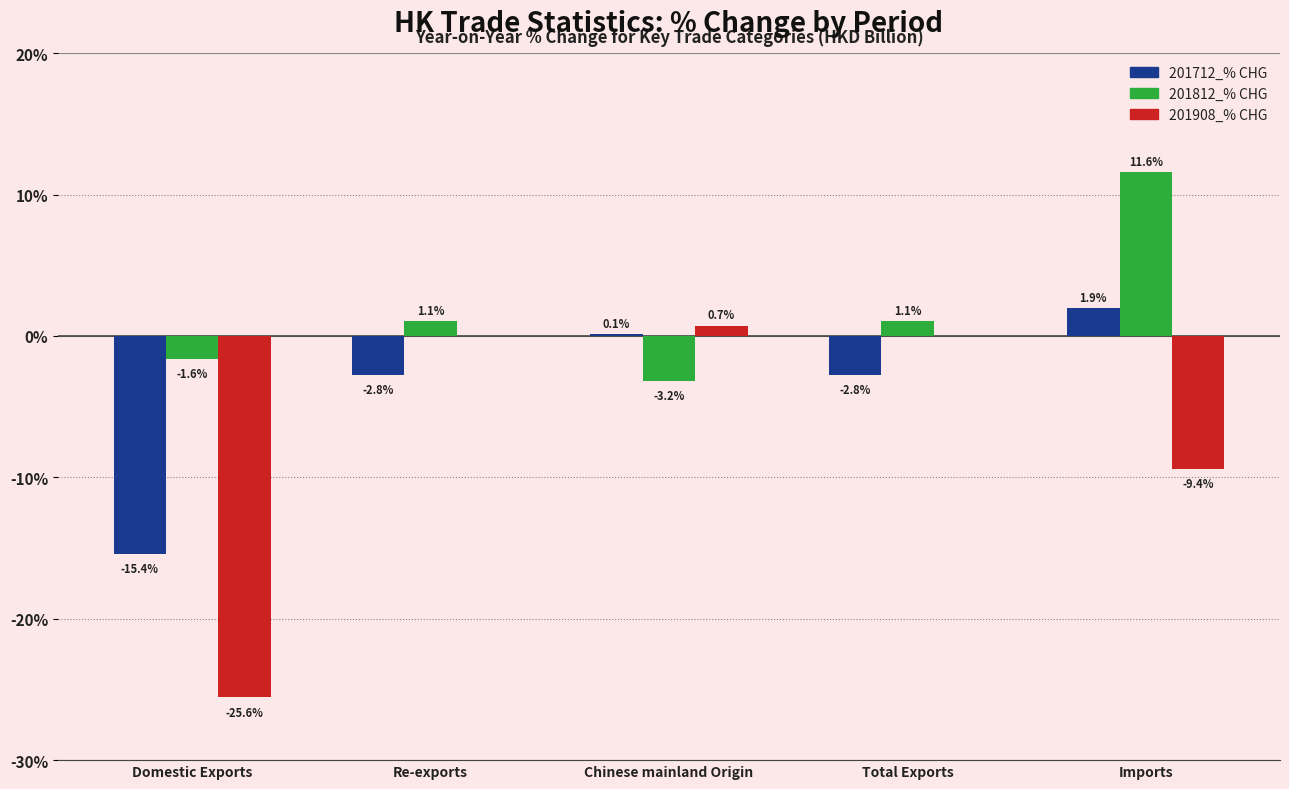

Which series has the widest spread of values?

201908_% CHG